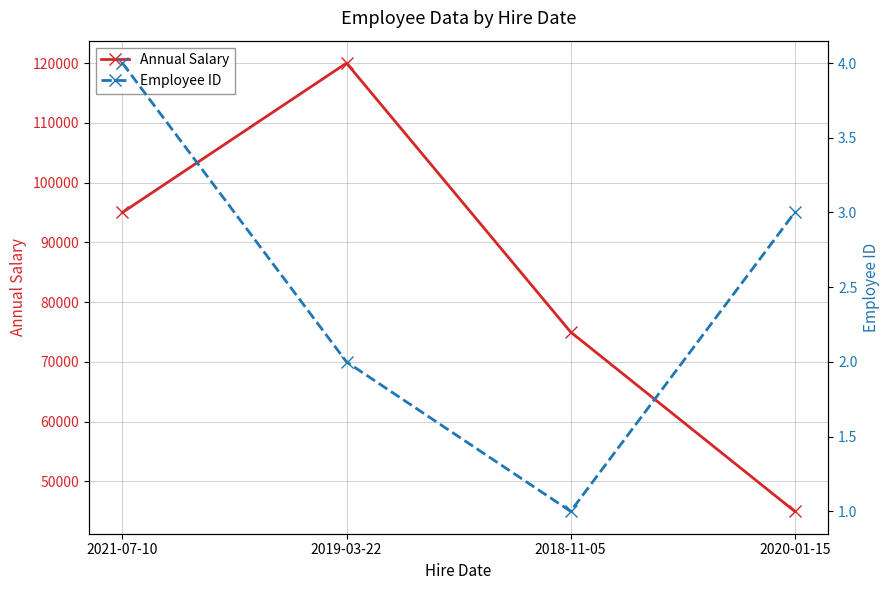

At which label does Employee ID reach its minimum?

2018-11-05